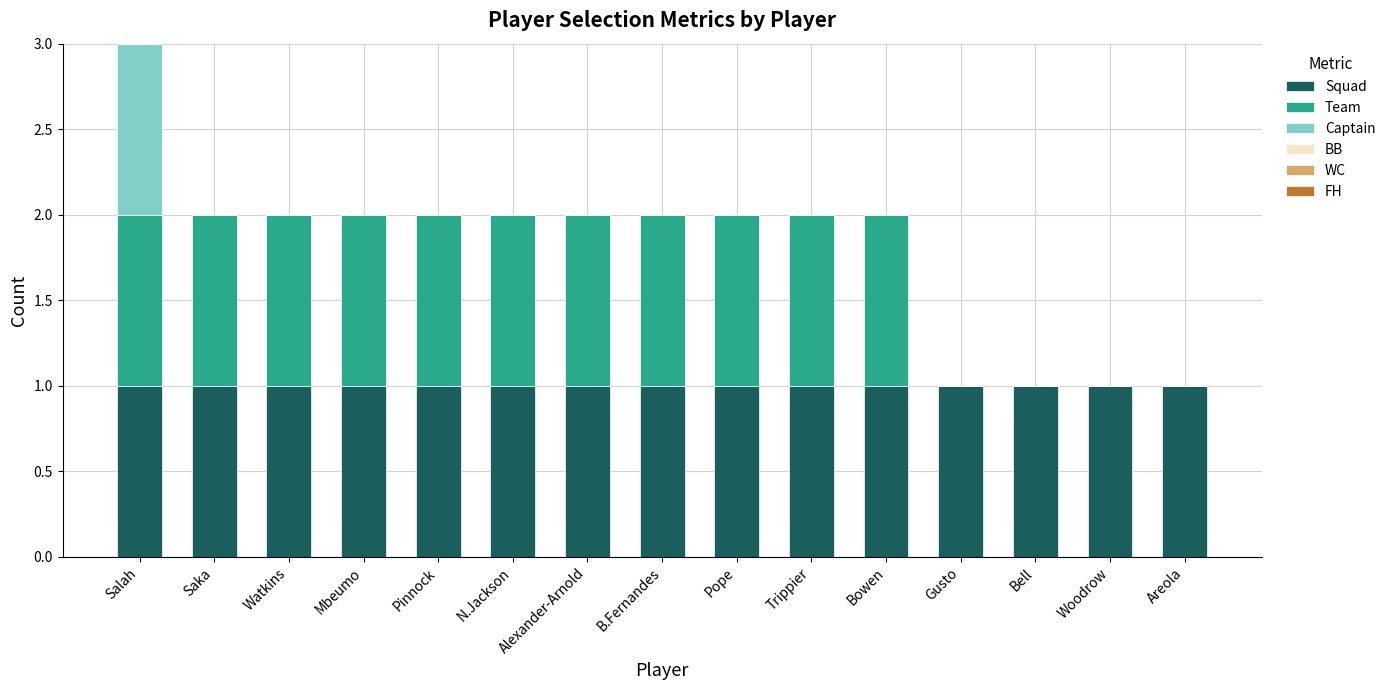

The Squad series shows 0 at Pinnock. True or false?

False